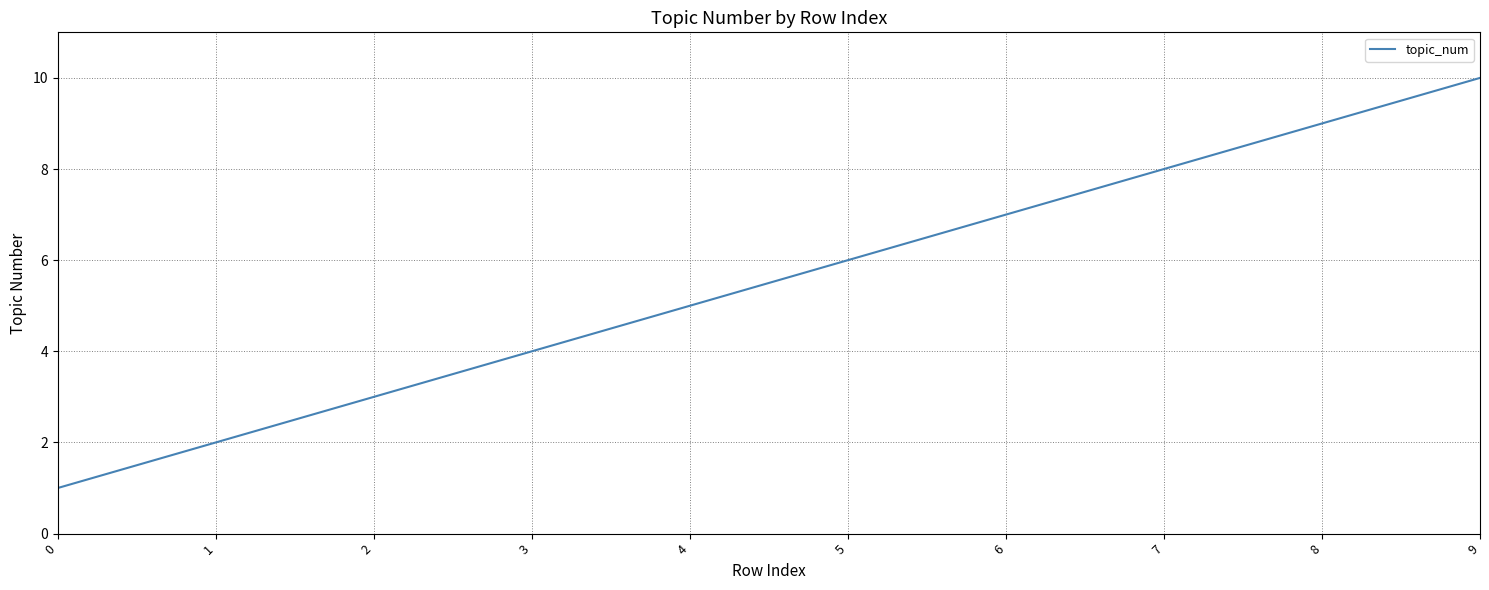

Reading left to right, list all the values displayed in this chart.

1	2	3	4	5	6	7	8	9	10